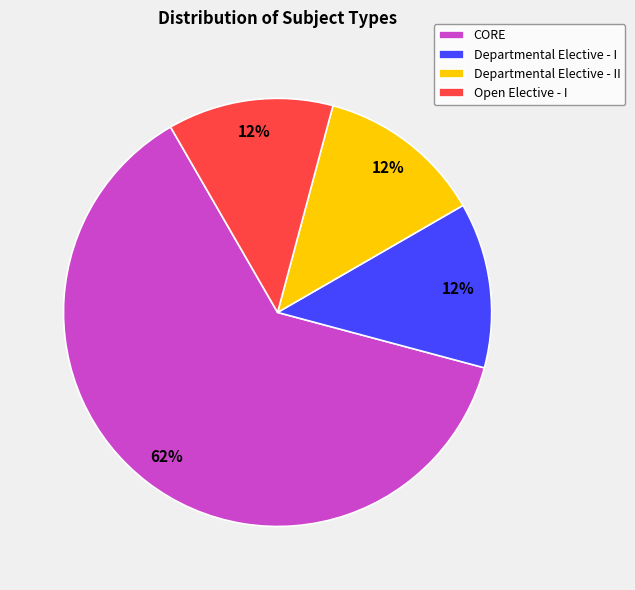

What is the largest slice in the pie chart?

CORE